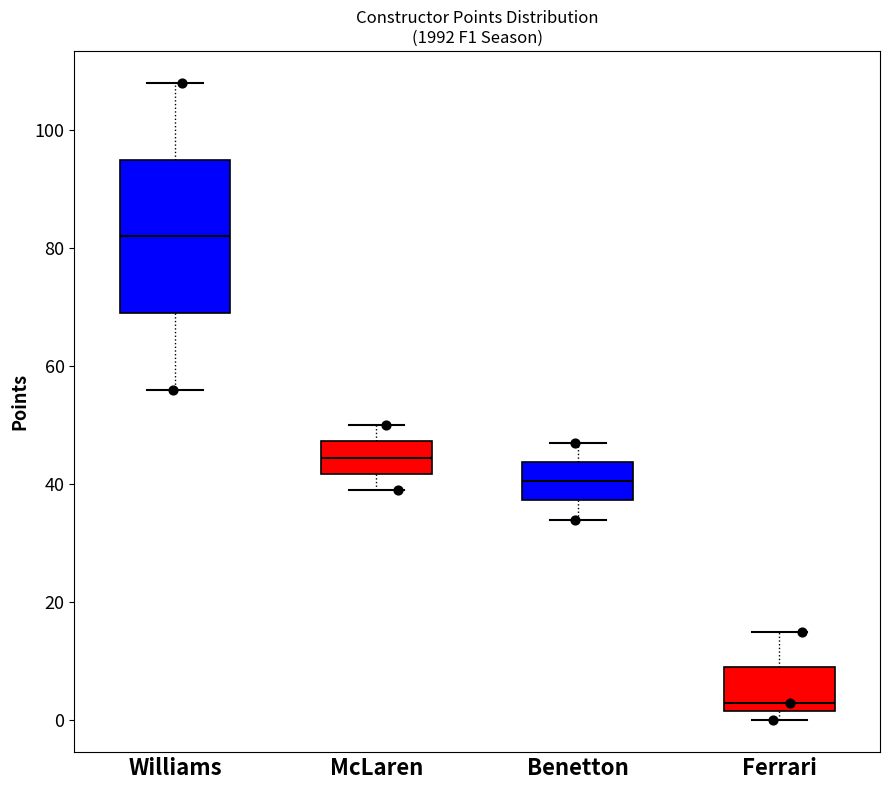

Where does the median line of the box for Ferrari sit on the y-axis? The values are not printed on the chart, so give them approximately, as read against the axis.

4